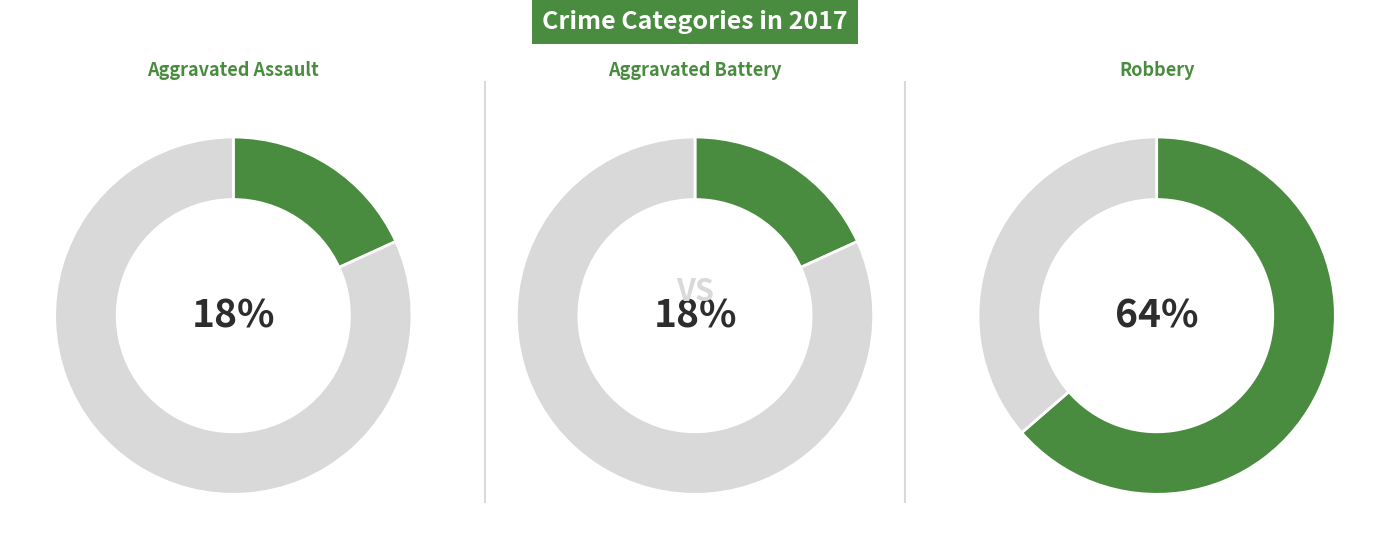

Which category has the smallest portion of the pie?

Aggravated Assault